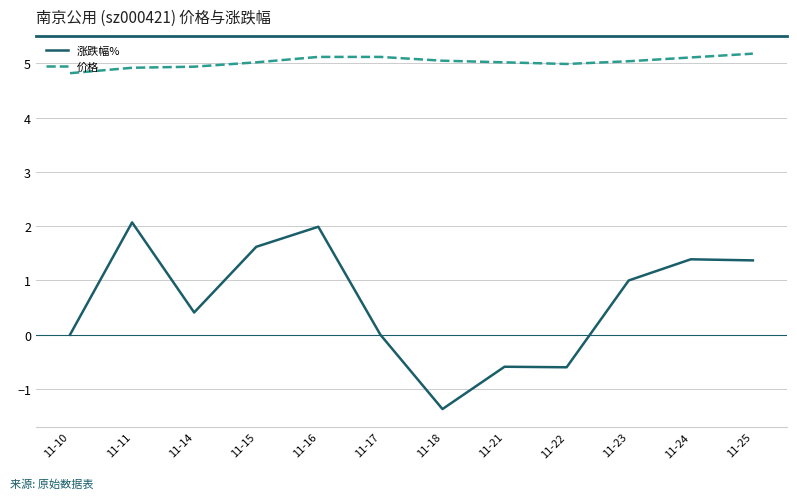

What is the smallest value displayed?

-1.4